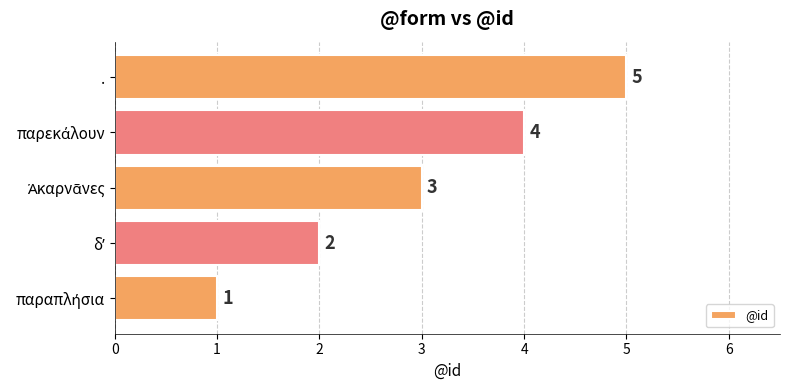

True or false: the data shows 5 at ..

True